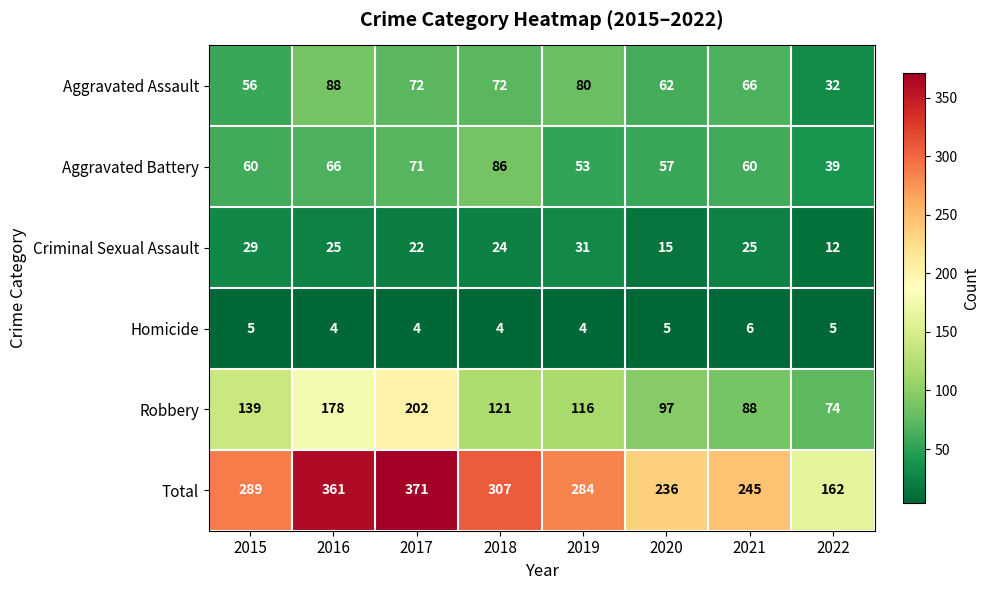

Which series has the largest total across all categories?

Total